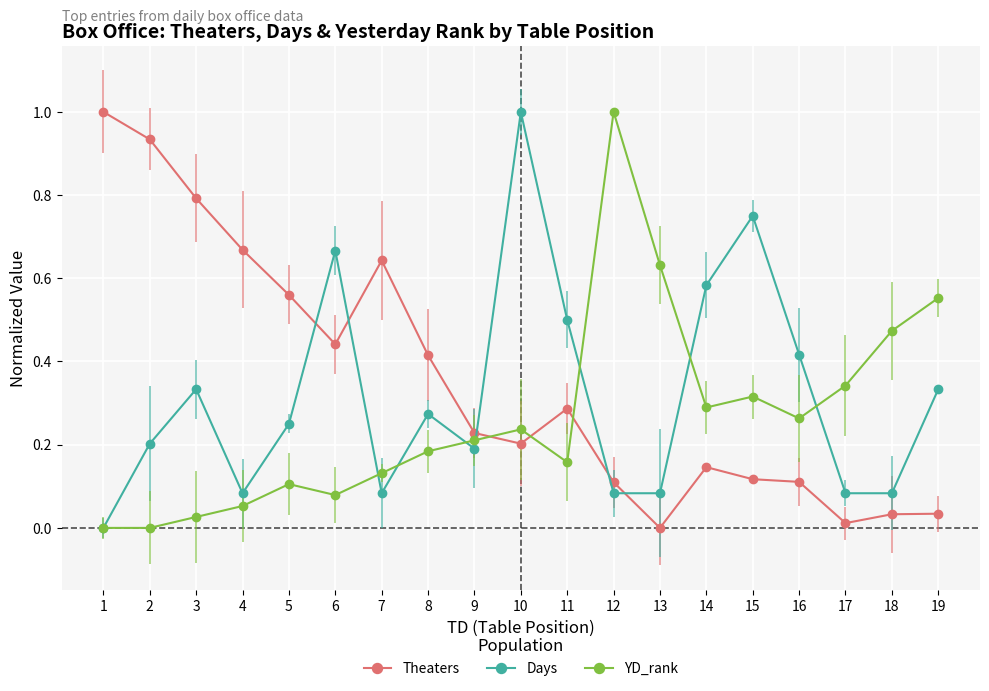

Rank the series at 6 from lowest to highest value.

YD_rank, Theaters, Days